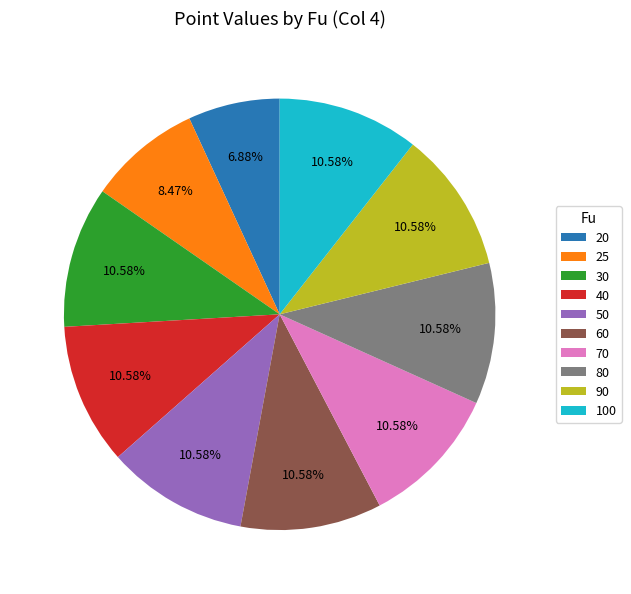

How many segments does this pie chart have?

10